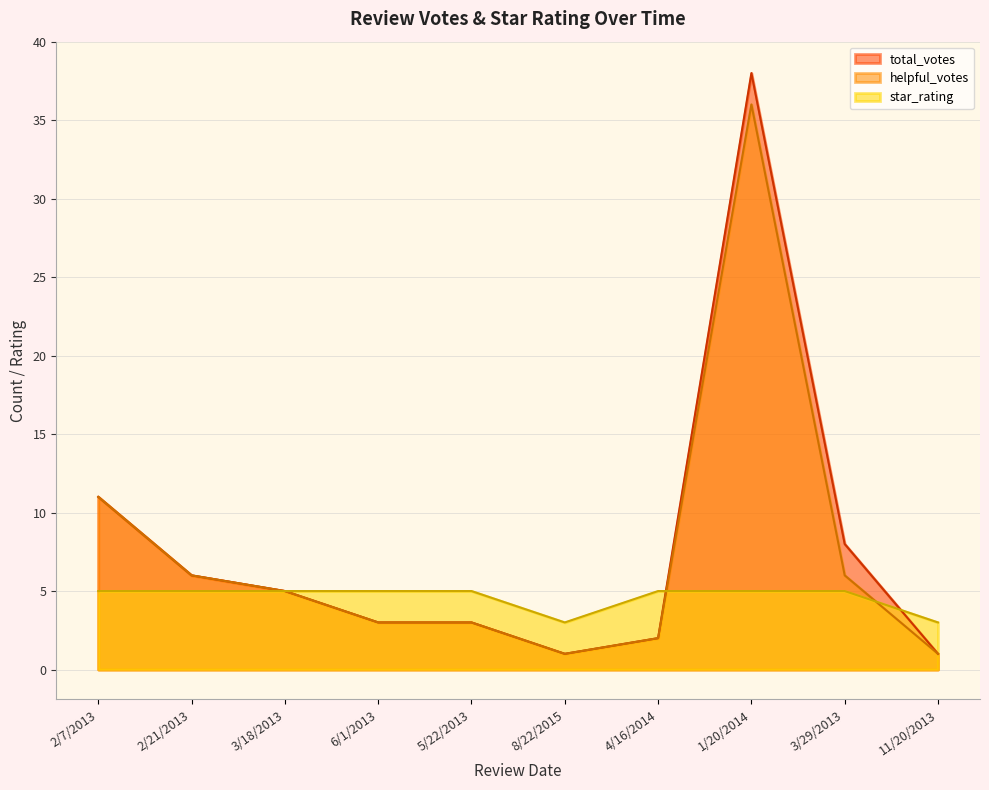

Is the value of star_rating at 8/22/2015 greater than the value of total_votes at 3/18/2013?

No